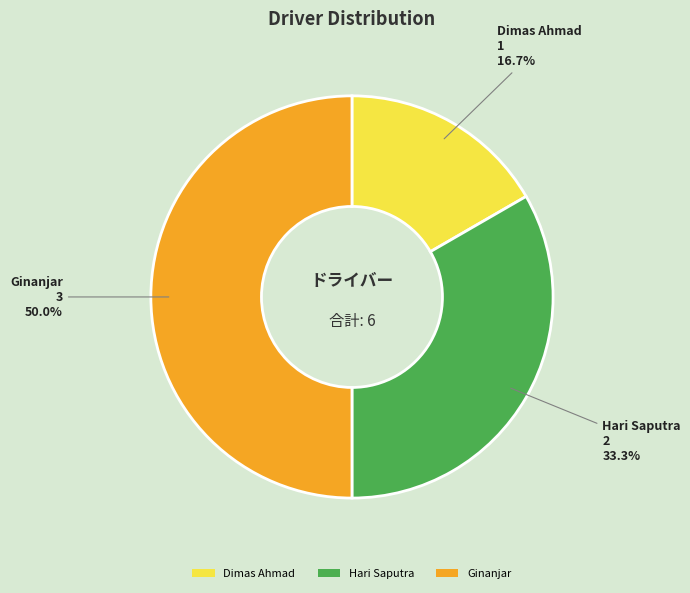

What percentage is the Ginanjar slice, to the nearest percent?

50%